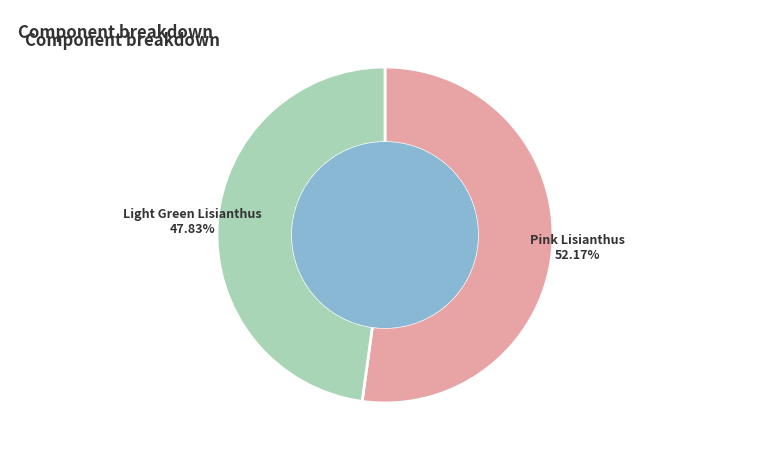

To the nearest percent, what percentage of the pie is Pink Lisianthus?

52%